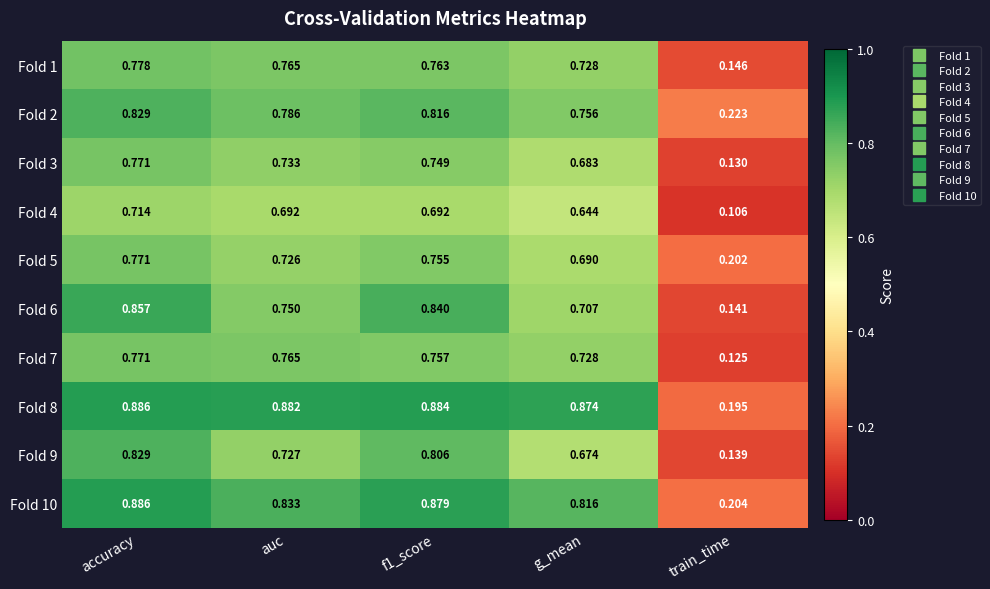

Where is Fold 5 nearest to the value 0?

train_time